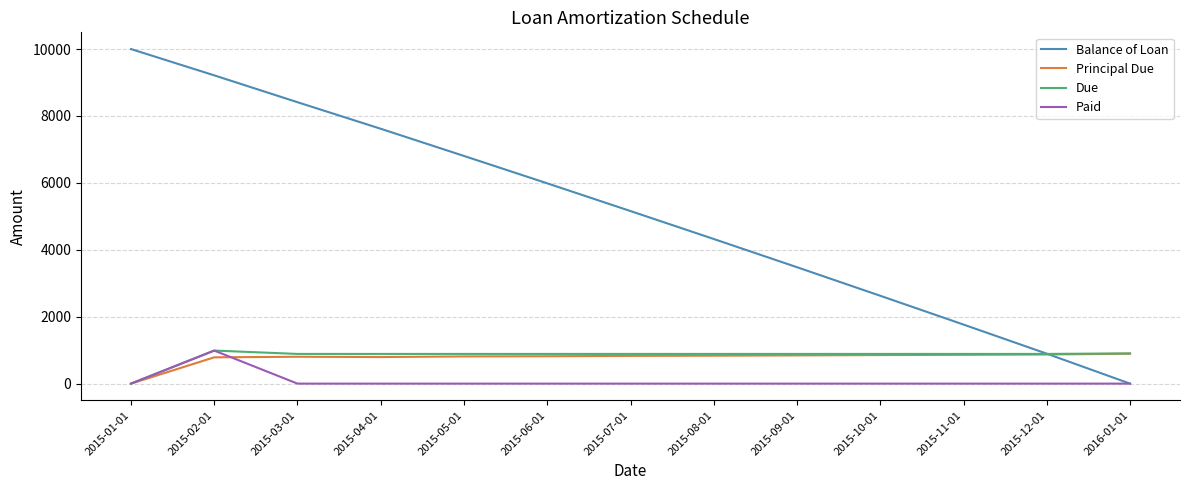

The value of Paid at 2015-06-01 is 0.0. True or false?

True